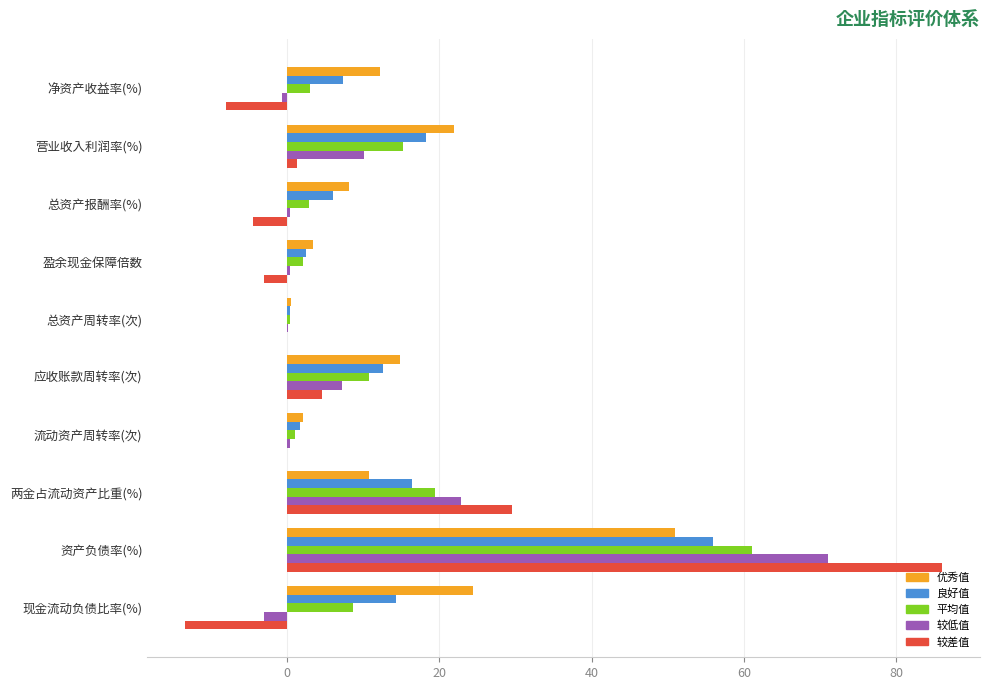

What is the sum of all 优秀值 values?

149.8